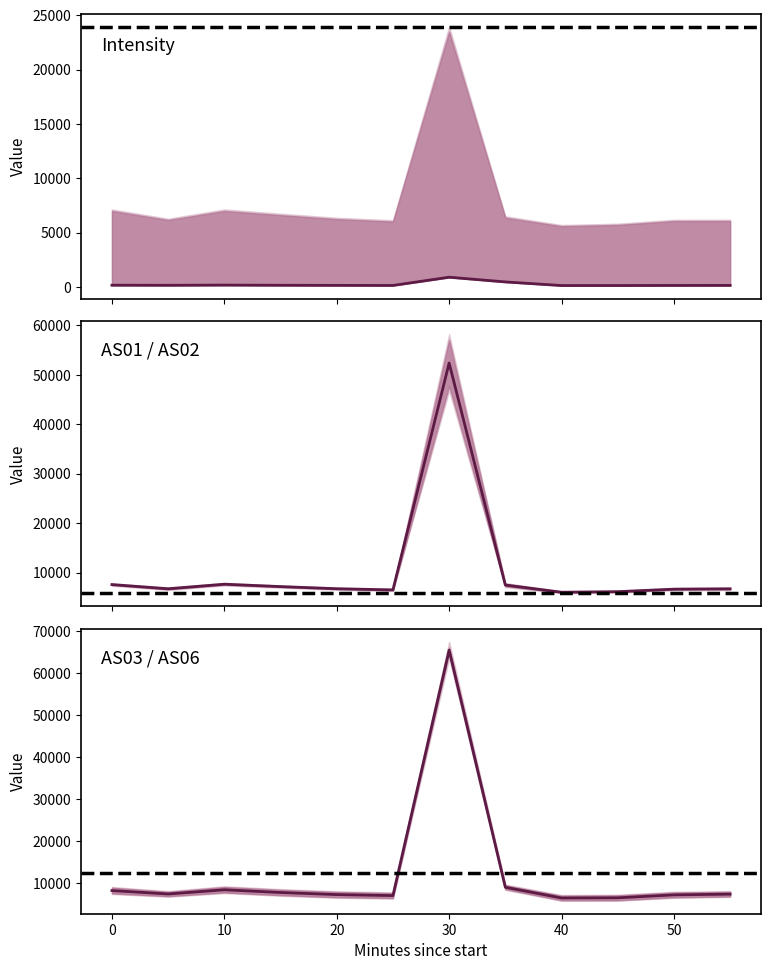

Which series has the widest spread of values?

AS03+AS06 mean